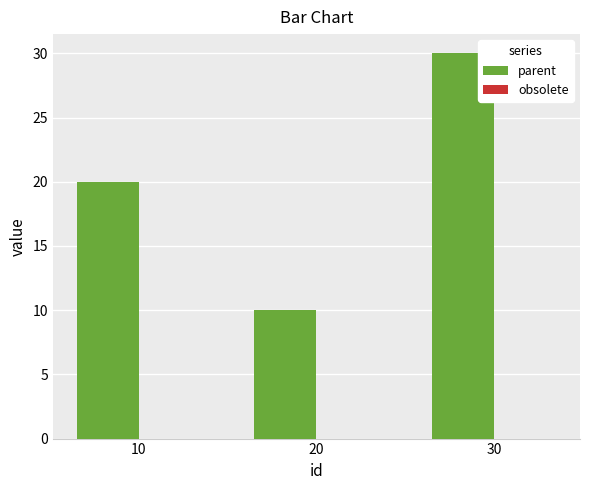

How many series are shown in this chart?

1